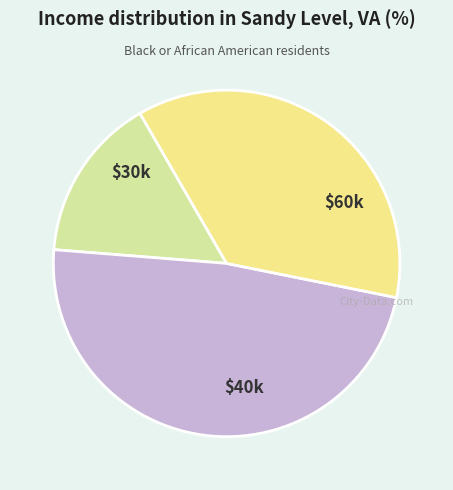

How many slices are in this pie chart?

3